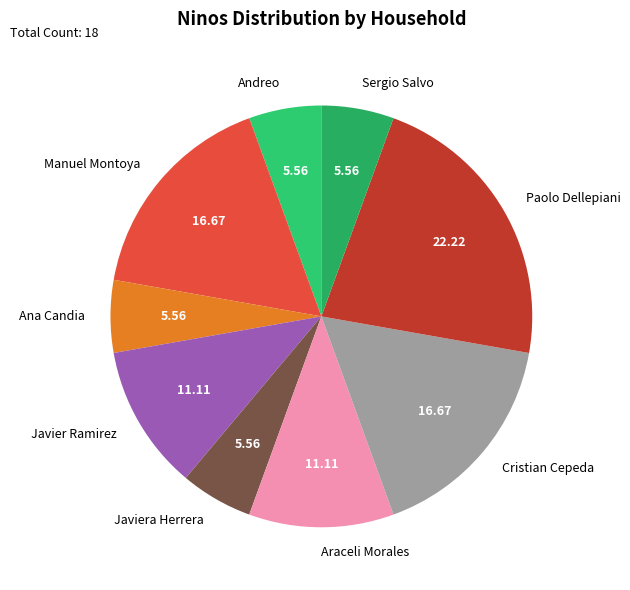

How many segments does this pie chart have?

9